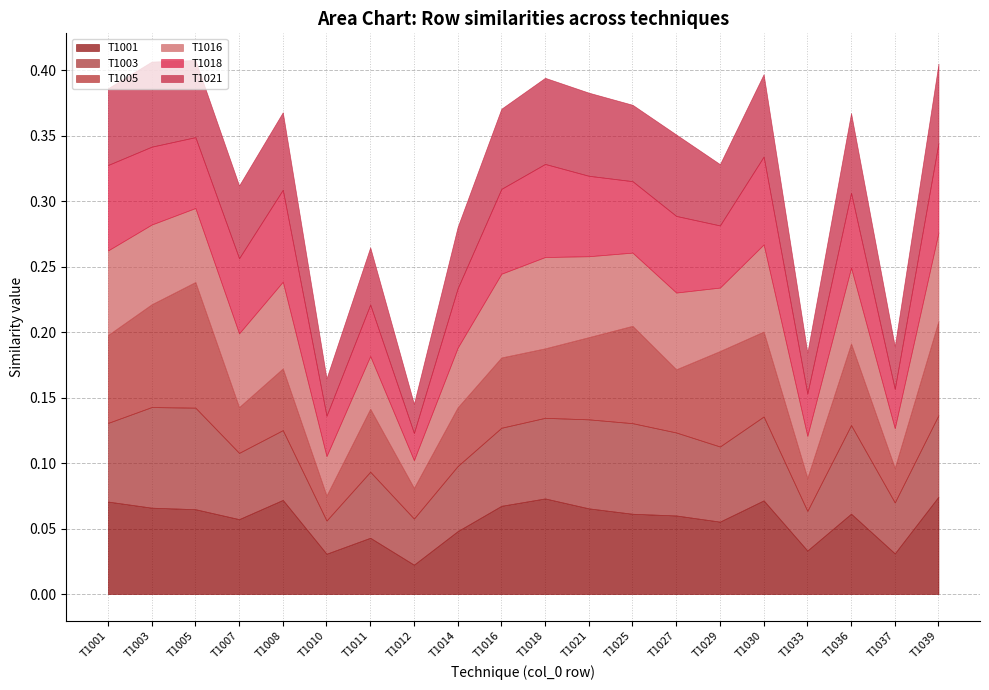

What is the average value of the T1016 series?

0.1